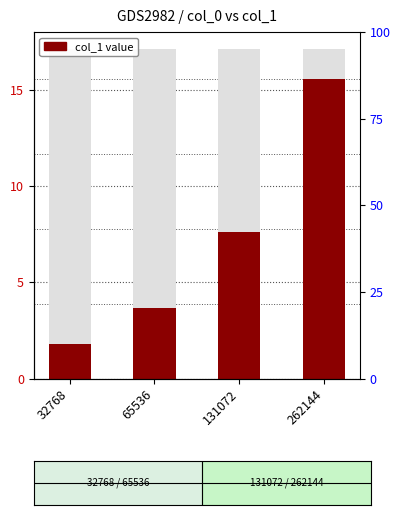

What is the value of the 1st bar from the left?

1.8